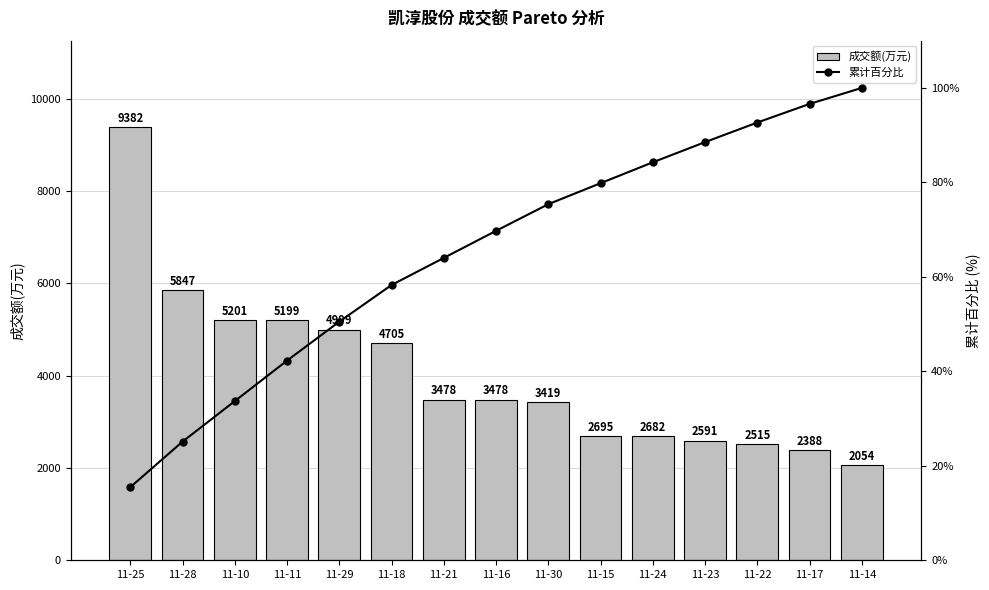

True or false: 成交额(万元) has a value of 3478.0 at 11-21.

True